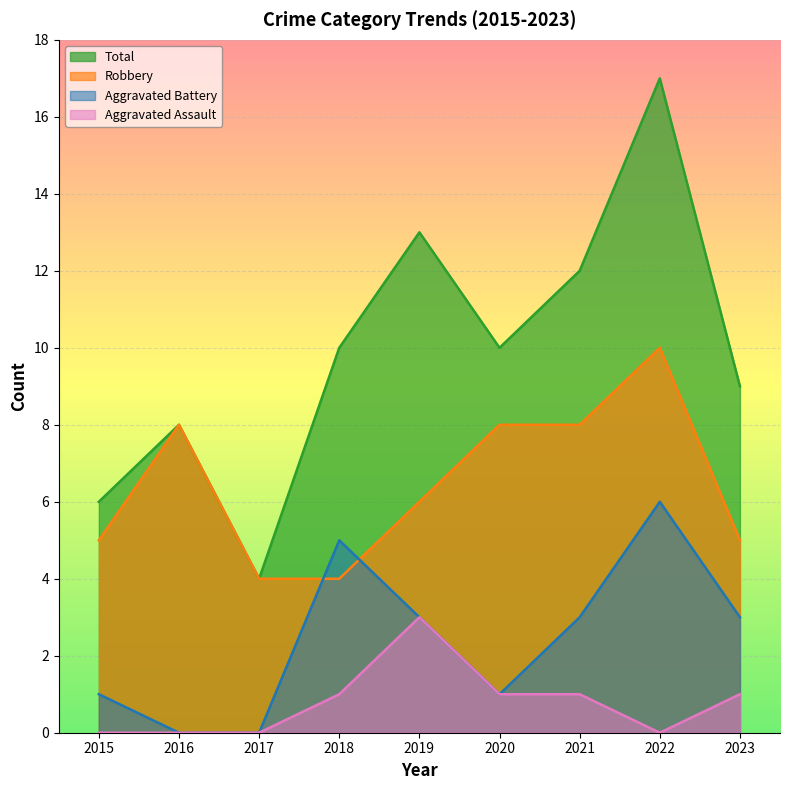

Does the chart display data point markers on the line(s)?

No